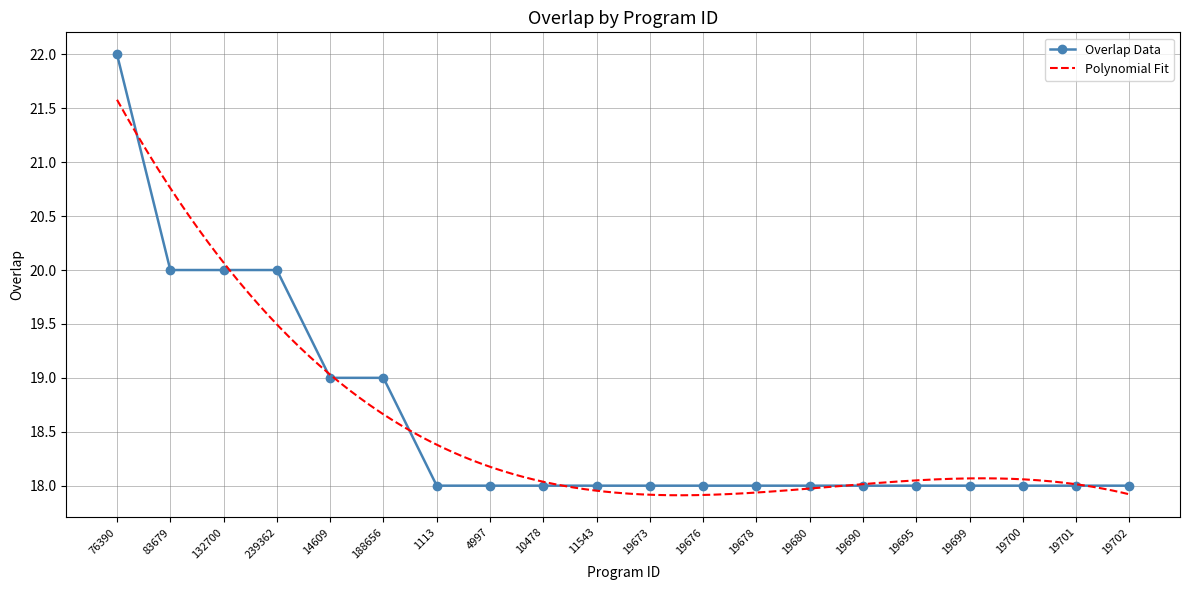

What is the change in value from 132700 to 19676?

-2